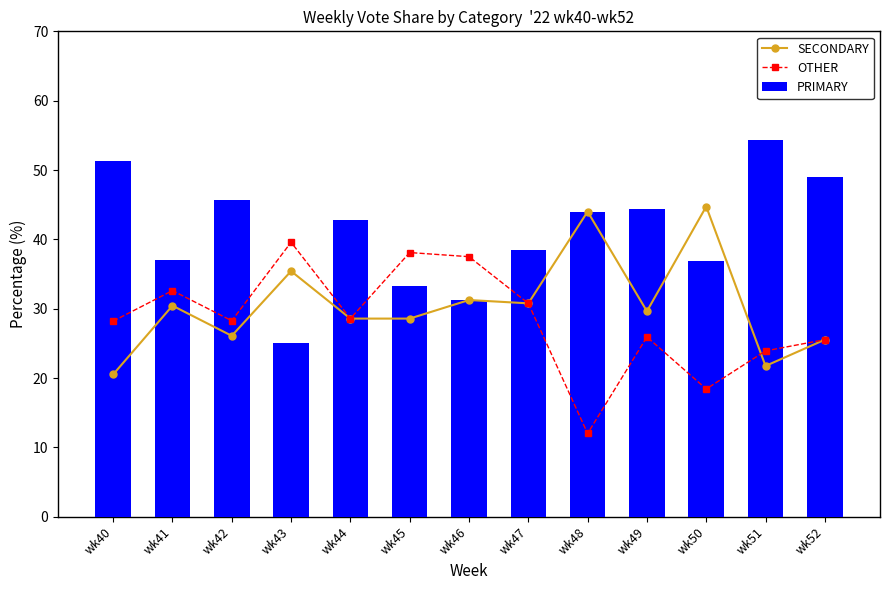

What is the difference between the maximum and minimum values in the OTHER series?

27.6